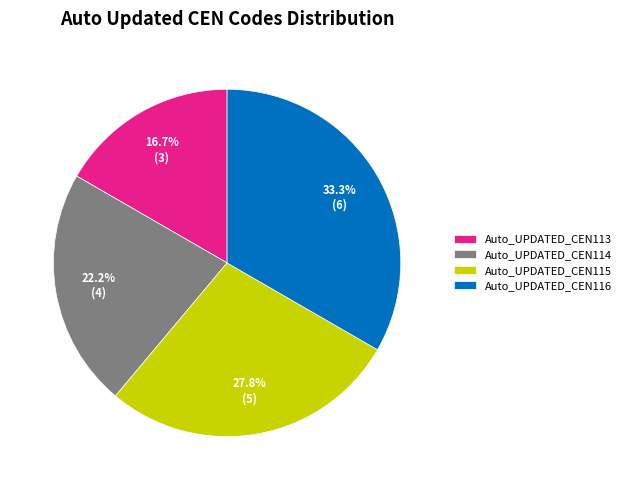

To the nearest percent, what portion does Auto_UPDATED_CEN113 represent?

17%